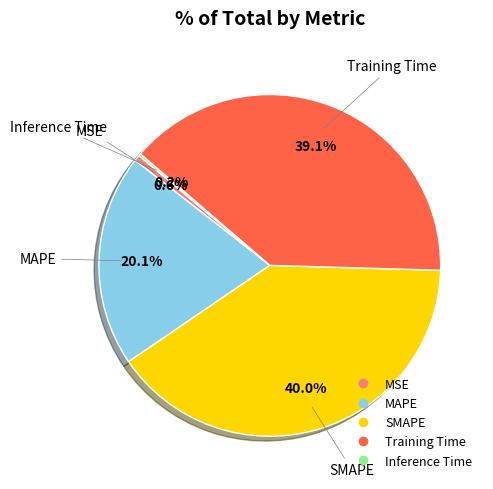

The MAPE slice represents 34% of the pie. True or false?

False